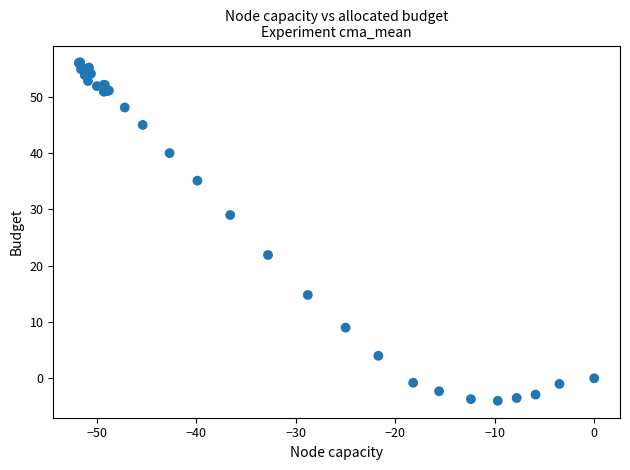

What Y value in the scatter plot is closest to 26?

29.0